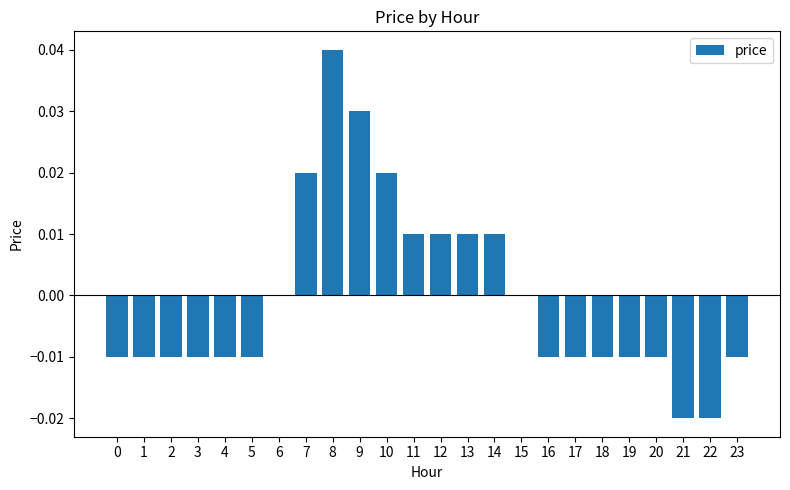

Which has a higher value, 7 or 3?

7